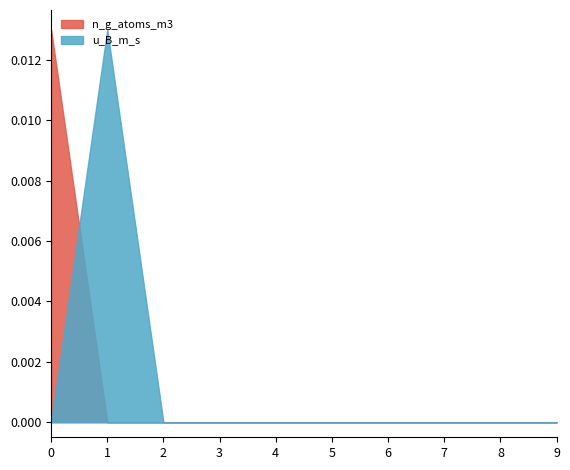

Is it true that u_B_m_s equals 0.0 at 6?

True